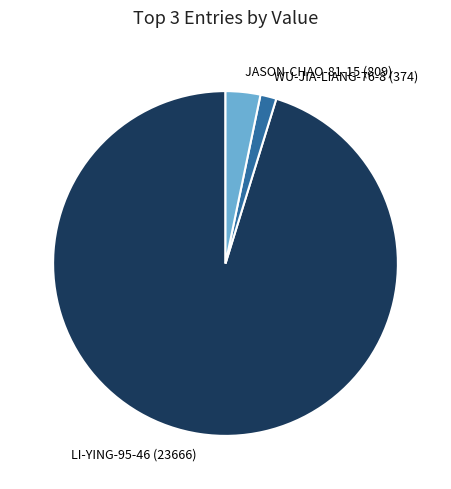

The WU-JIA-LIANG-76-8 (374) slice represents 12% of the pie. True or false?

False